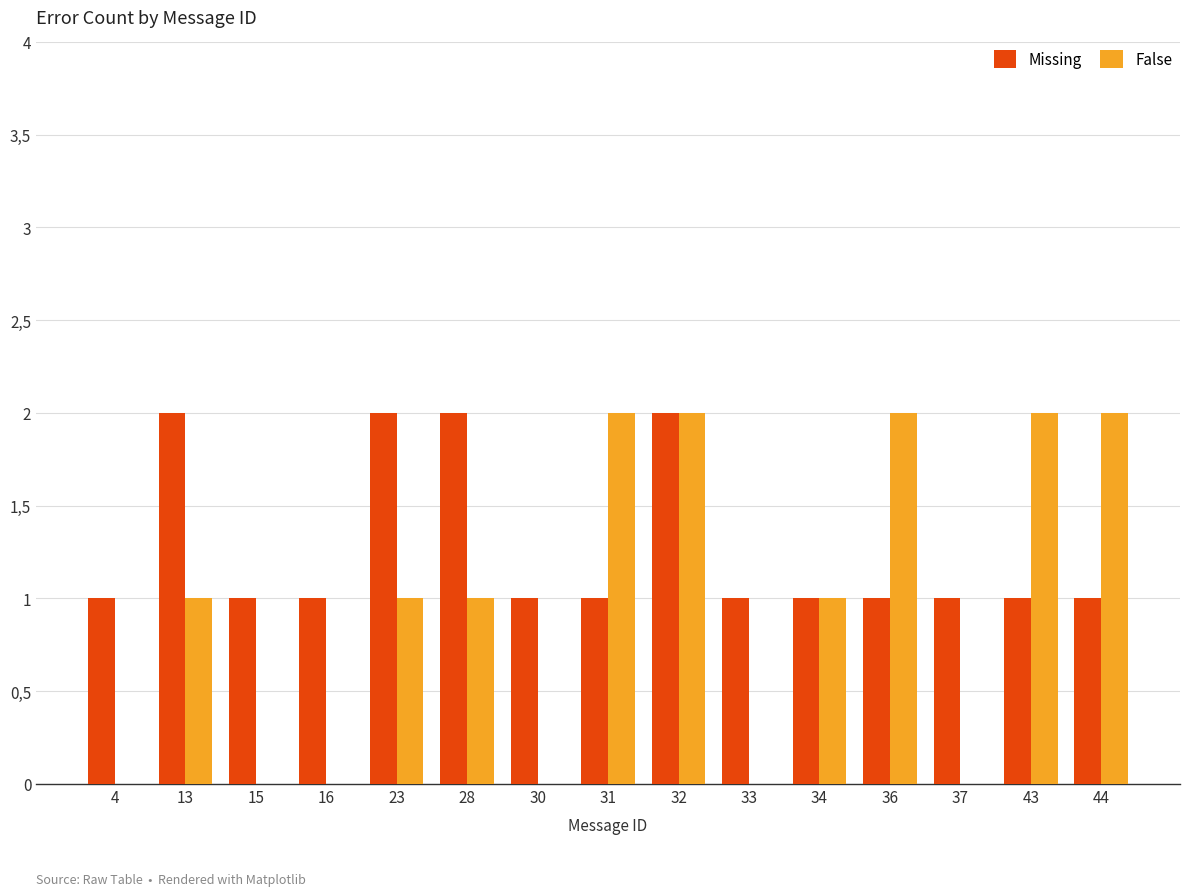

What is the average value of the Missing series?

1